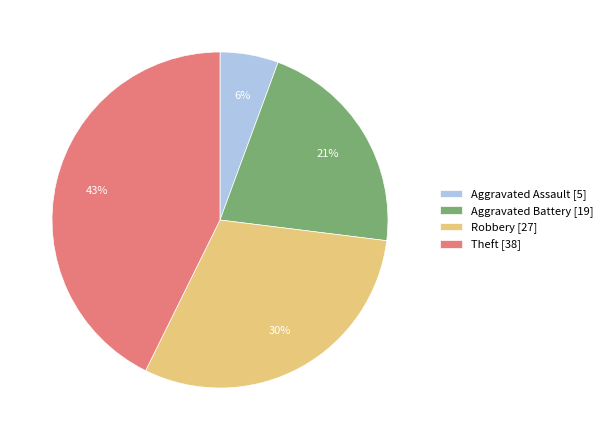

To the nearest percent, what is the combined percentage of Aggravated Assault [5] and Aggravated Battery [19]?

27%